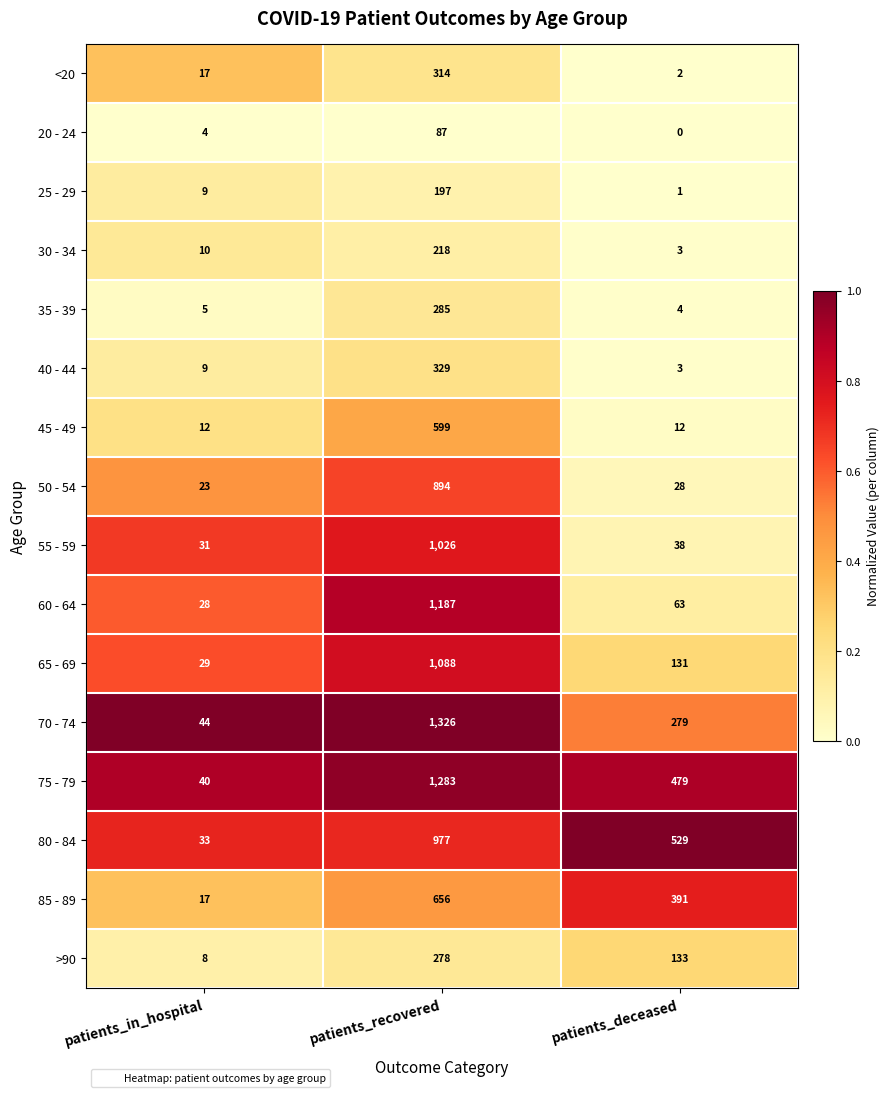

What is the sum of all 30 - 34 values?

231